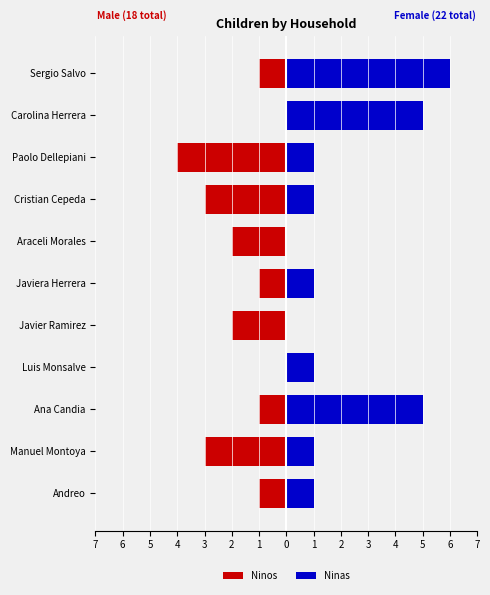

How many values in Ninos are below zero?

9